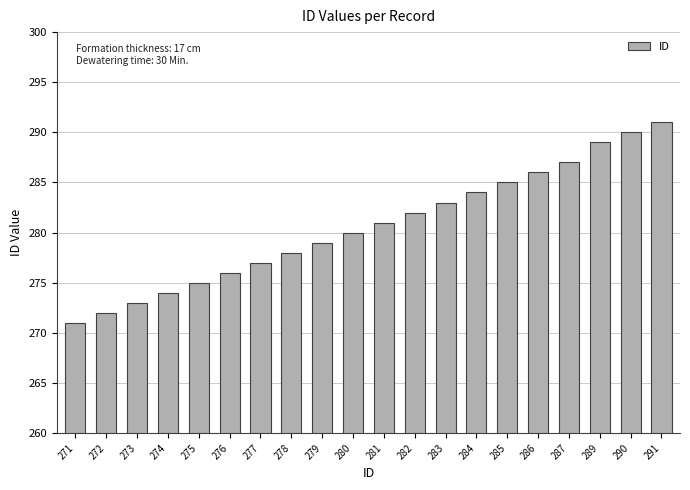

What is the minimum value shown in the chart?

271